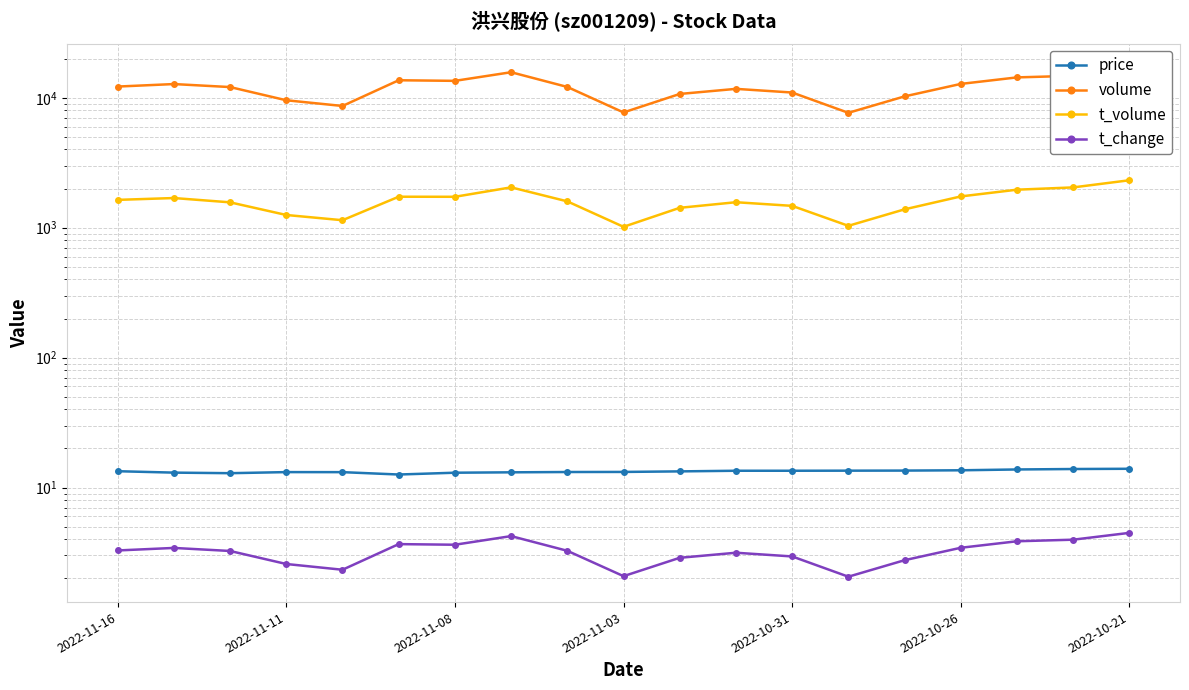

True or false: t_change and t_volume cross at least once.

False